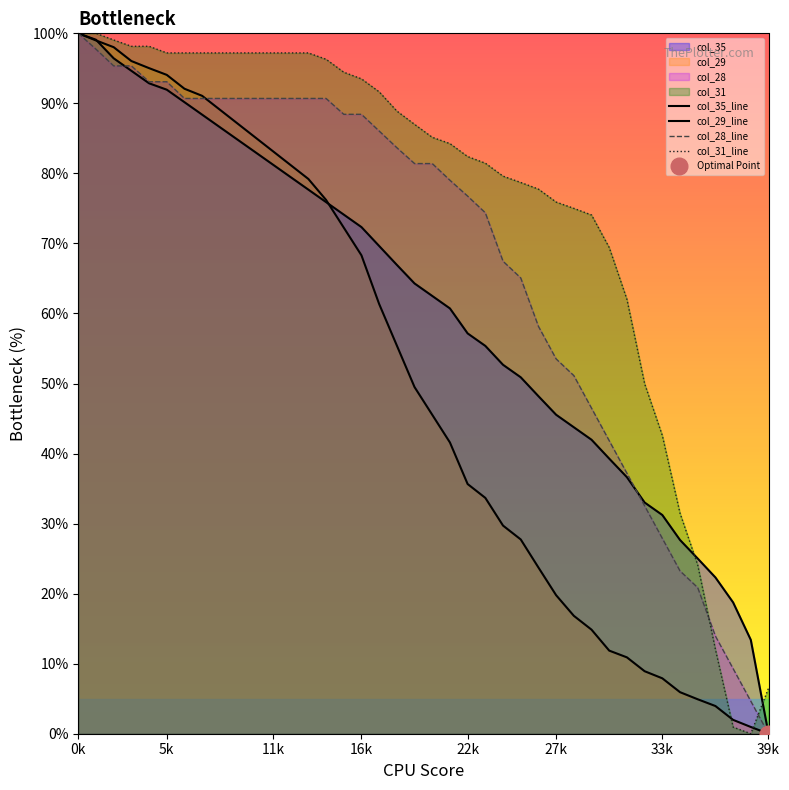

Which category has the lowest value across all series?

39k